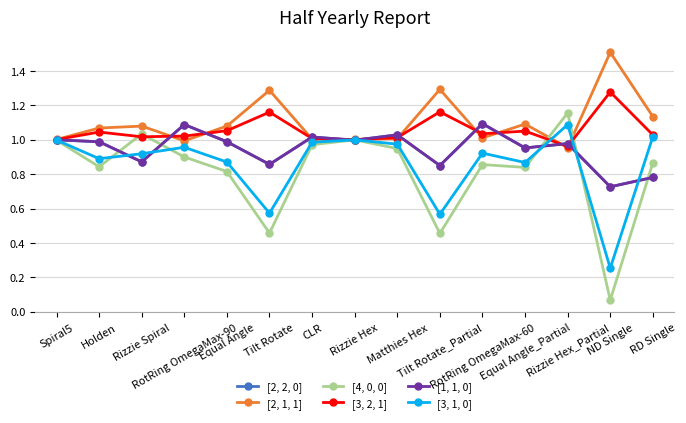

Does the chart have visible grid lines?

Yes